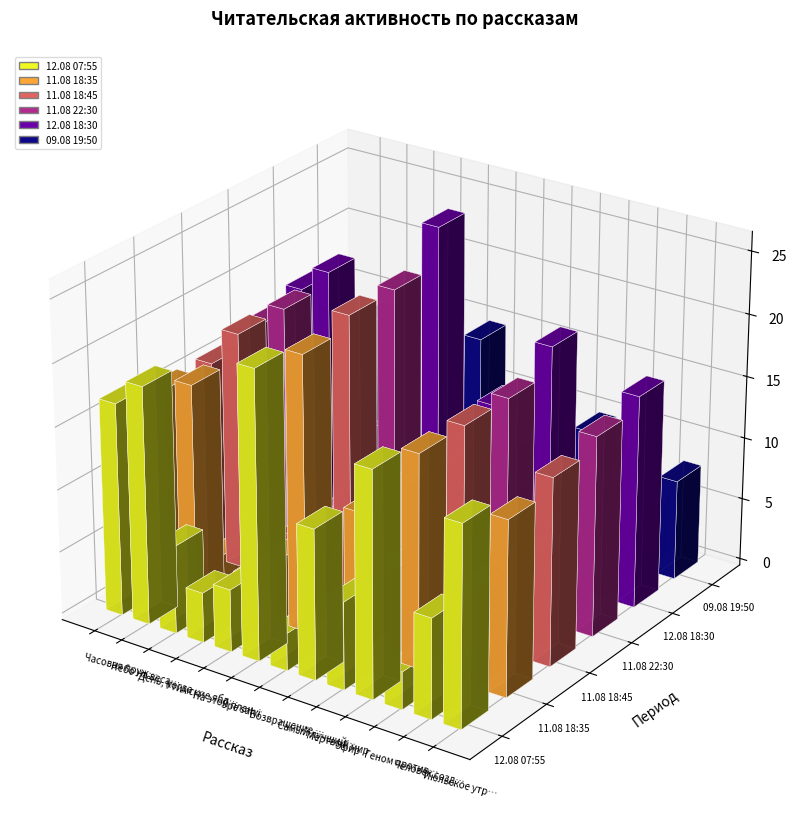

What is the value of the 12.08 18:30 bar at the 3rd from the left?

7